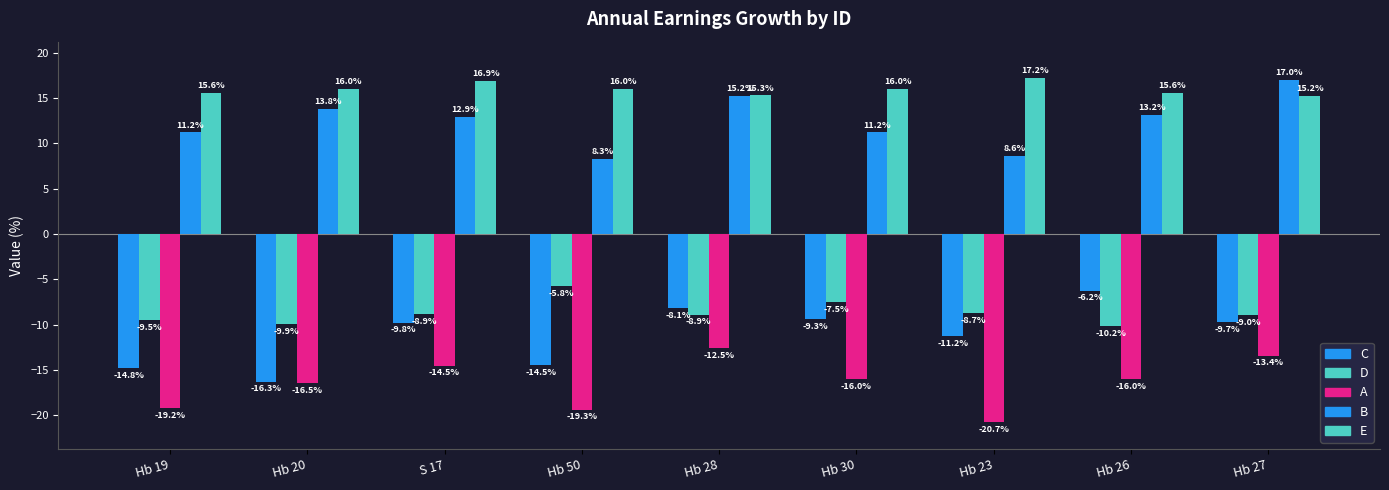

True or false: D has a value of -2.6 at Hb 26.

False